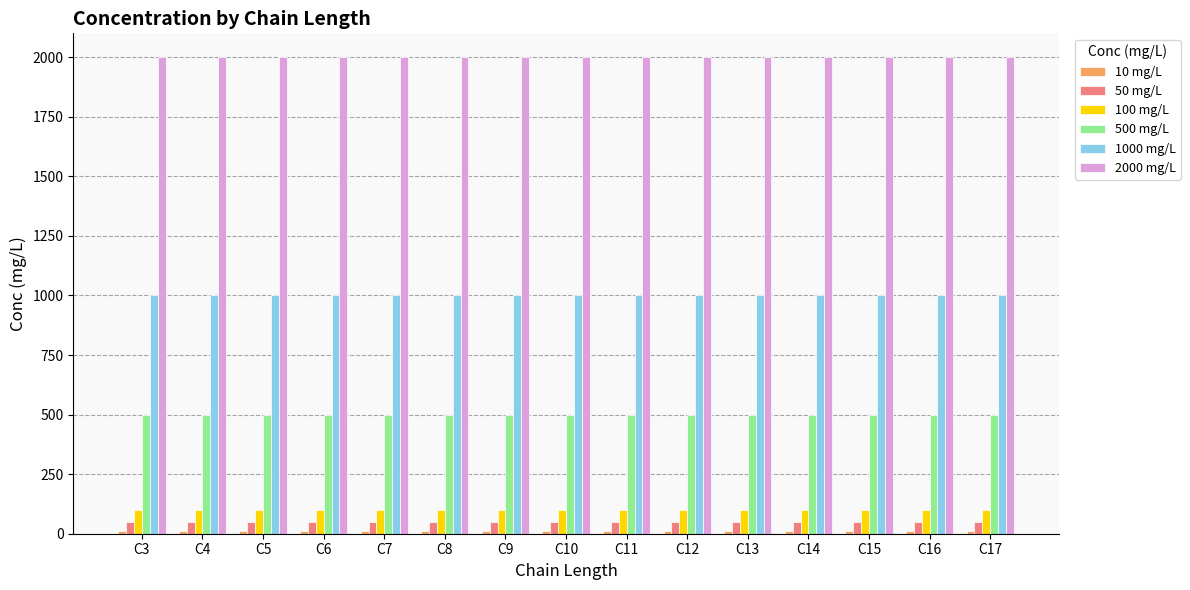

How many series are shown in this chart?

6